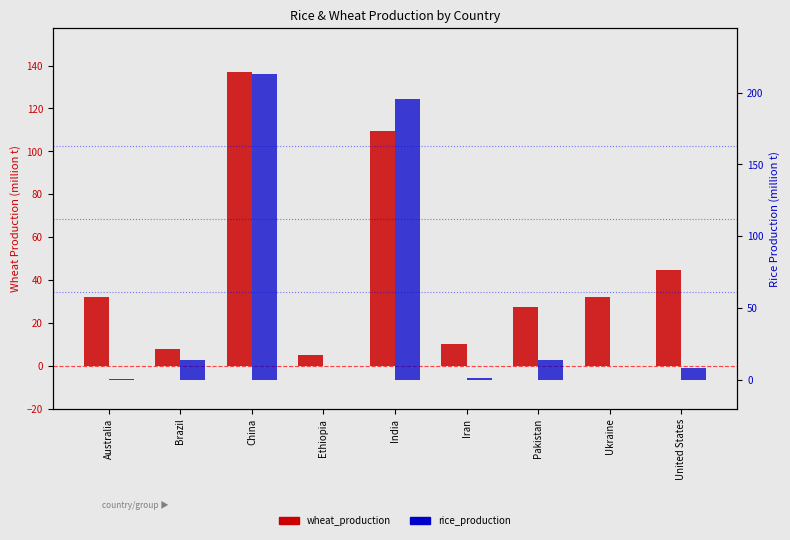

Which series has the largest range (max minus min)?

rice_production